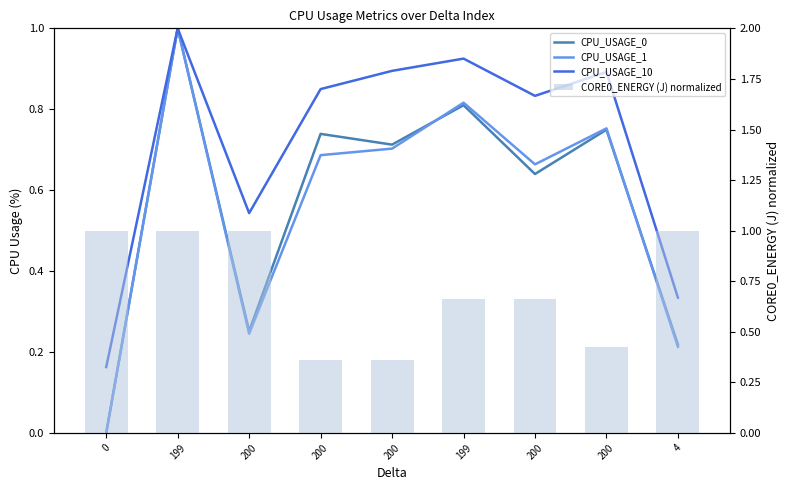

What is the difference between the CPU_USAGE_0 values at 200 and 0?

0.7